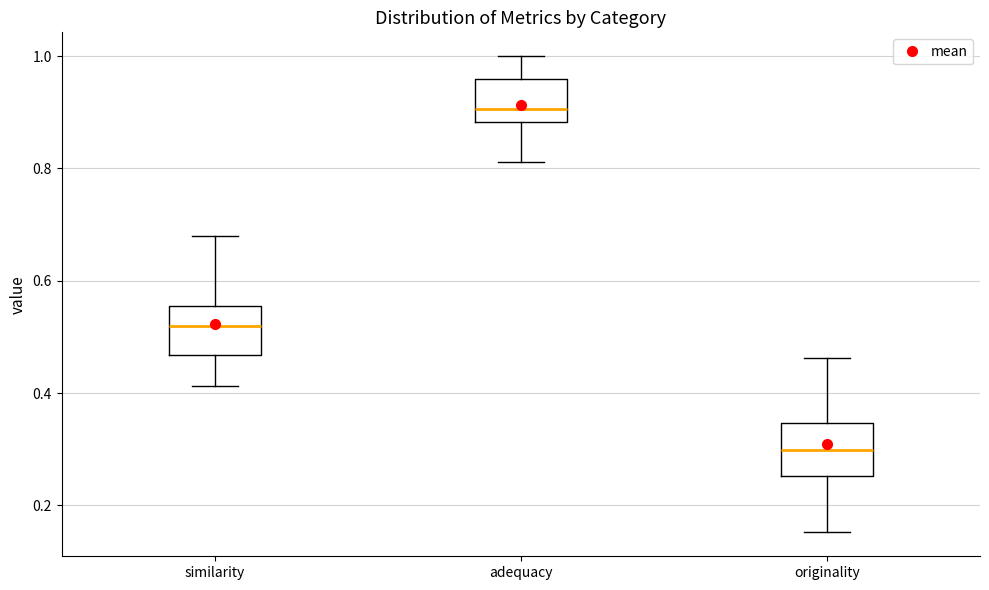

Where does the median line of the box for similarity sit on the y-axis? The values are not printed on the chart, so give them approximately, as read against the axis.

0.52